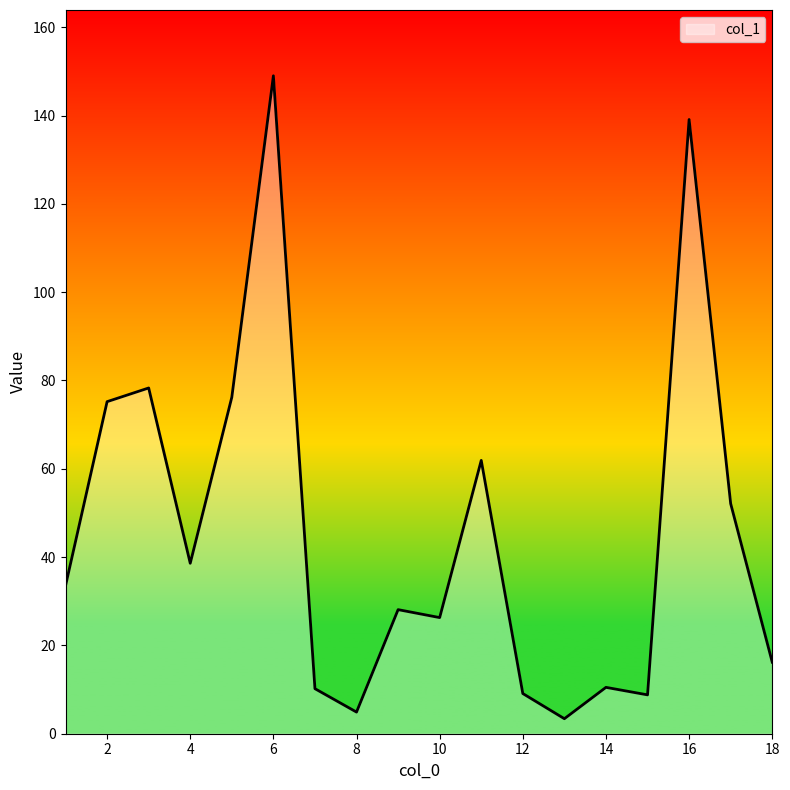

What is the difference between the maximum and minimum values?

145.6